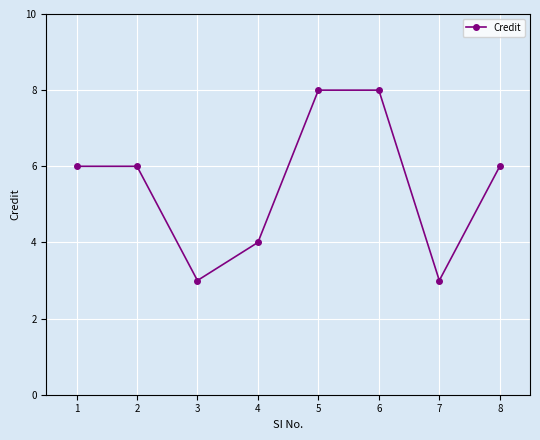

What is the smallest value displayed?

3